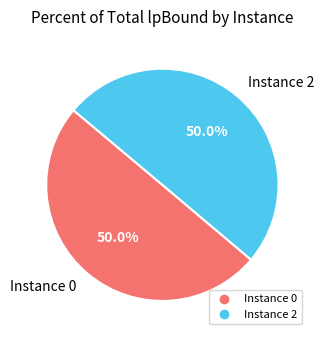

What is the largest slice in the pie chart?

2